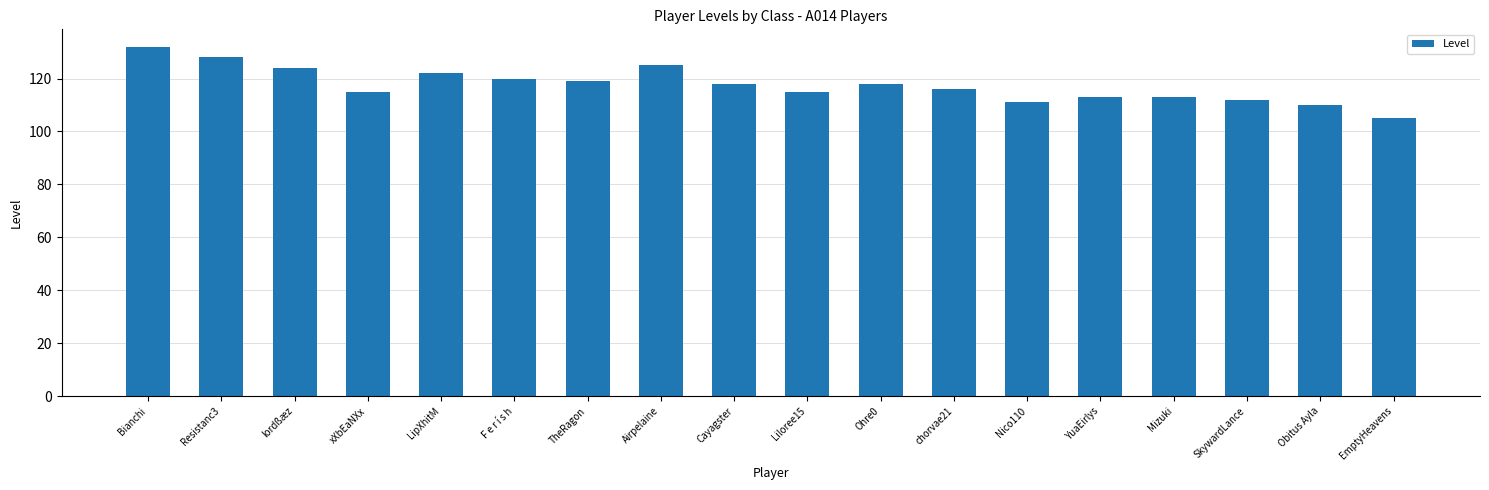

Which category has the highest value across all series?

Bianchi